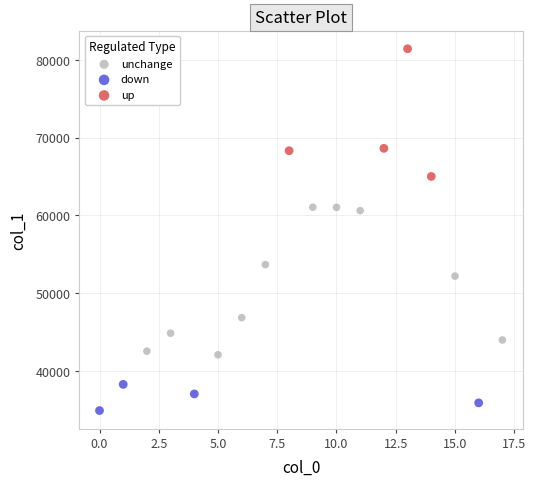

Which series has the largest Y range (max minus min)?

unchange